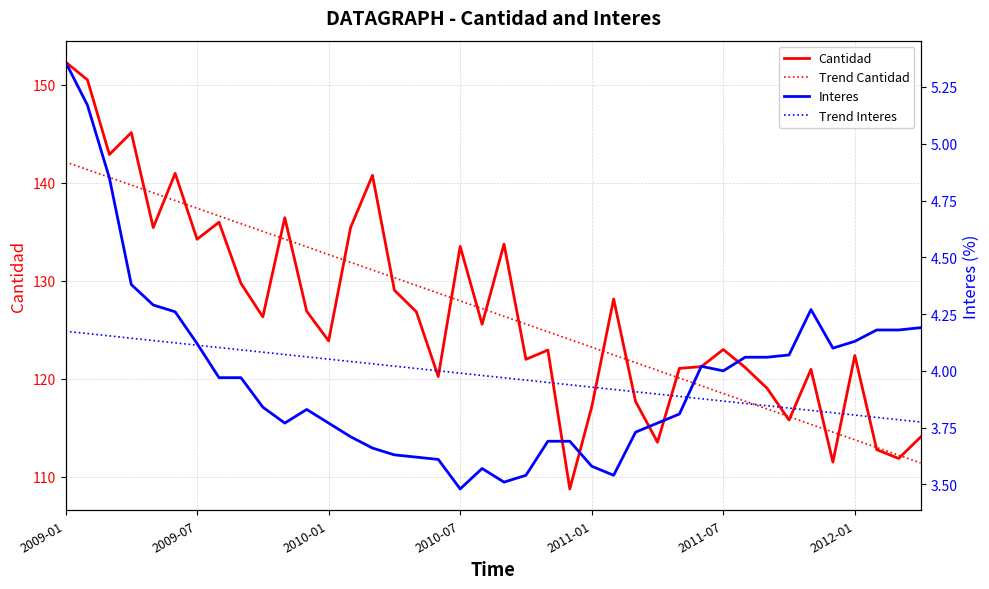

Is the value of Interes at 23 greater than the value of Cantidad at 15?

No